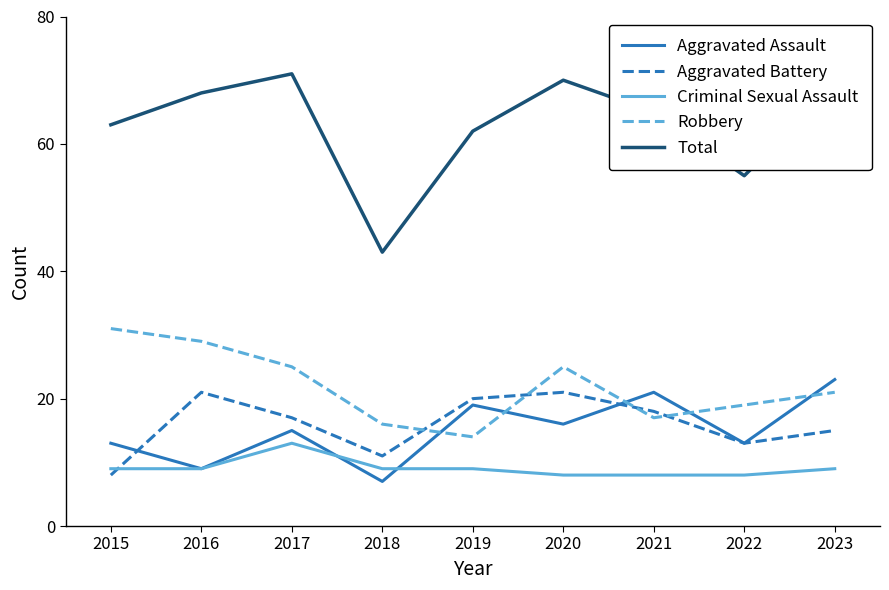

At how many categories does at least one series exceed 26?

9